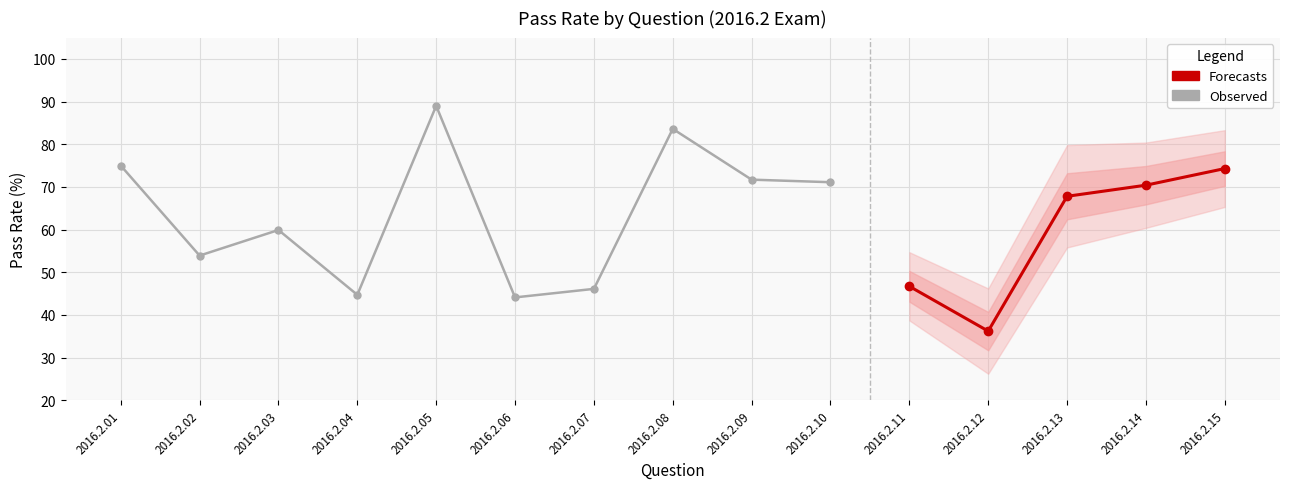

Where is the data nearest to the value 62?

2016.2.03